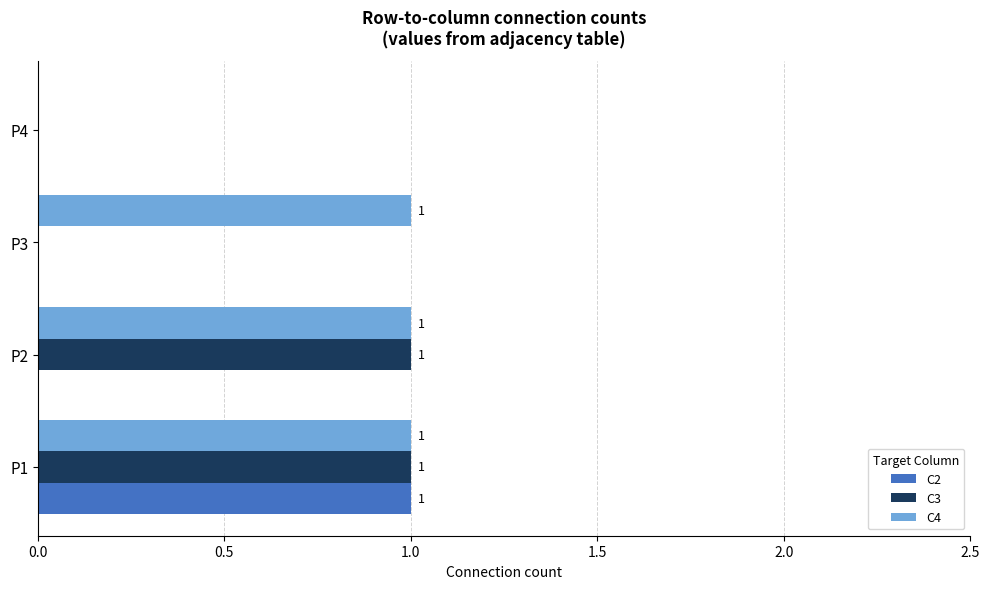

At which label does C2 reach its peak?

P1